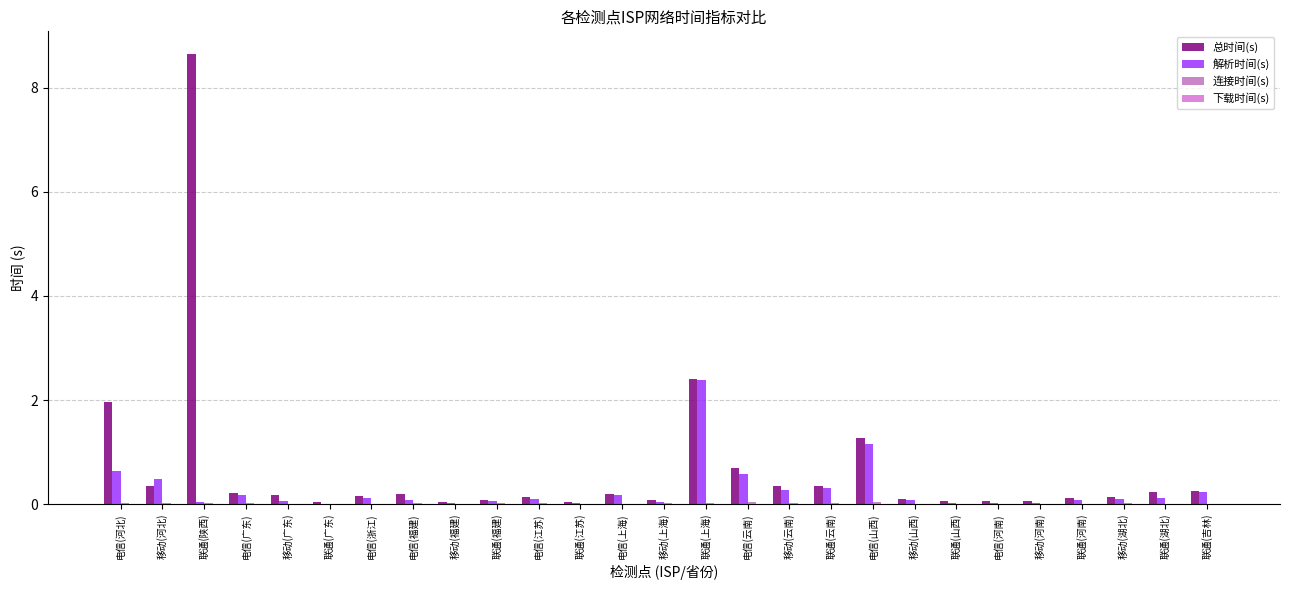

Is it true that 下载时间(s) equals 0.0 at 联通(山西)?

False